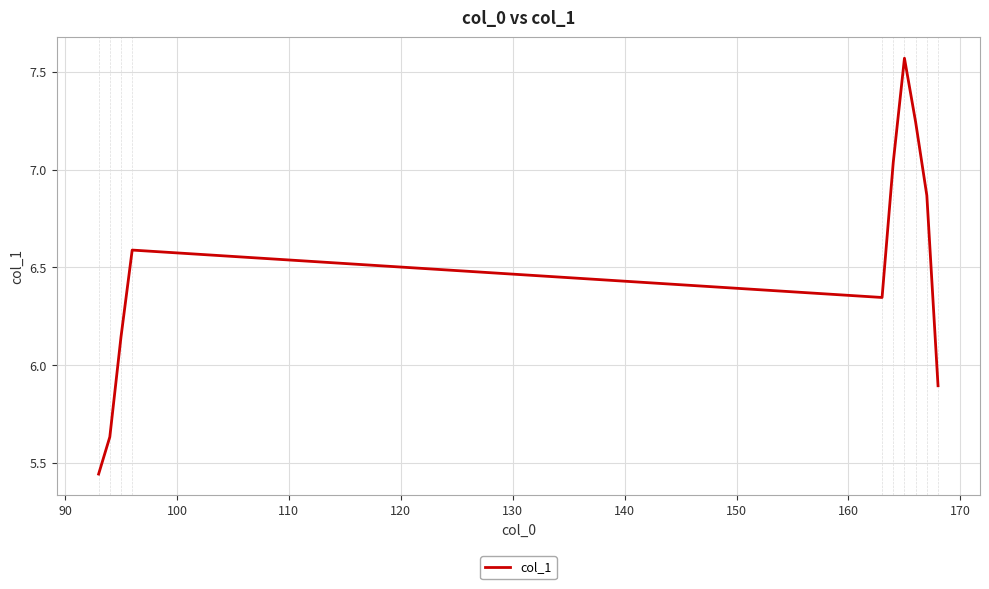

What is the difference between the maximum and minimum values?

2.1